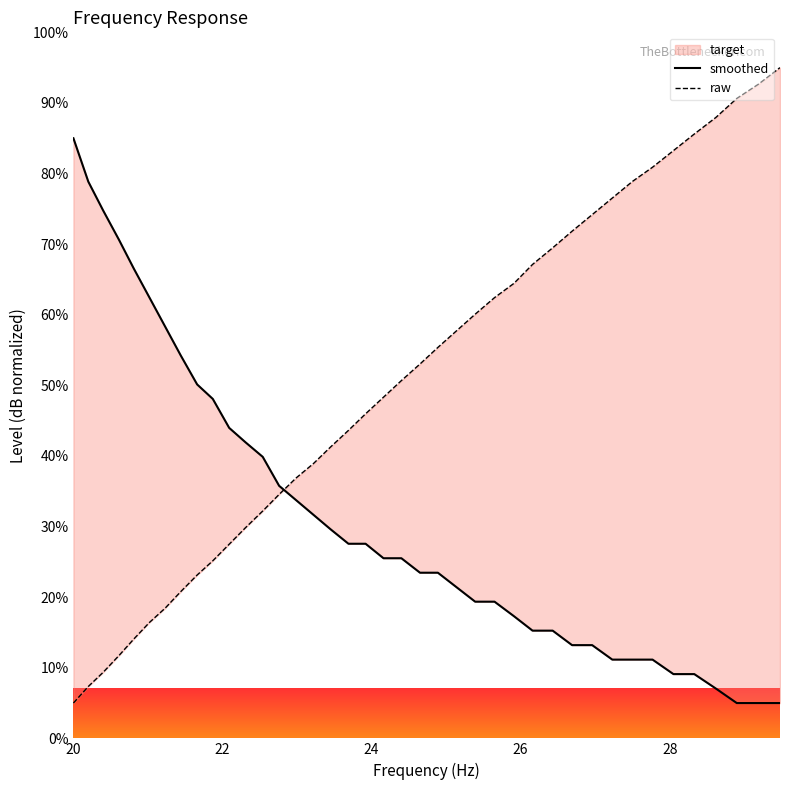

What is the lowest value of the raw series?

5.0